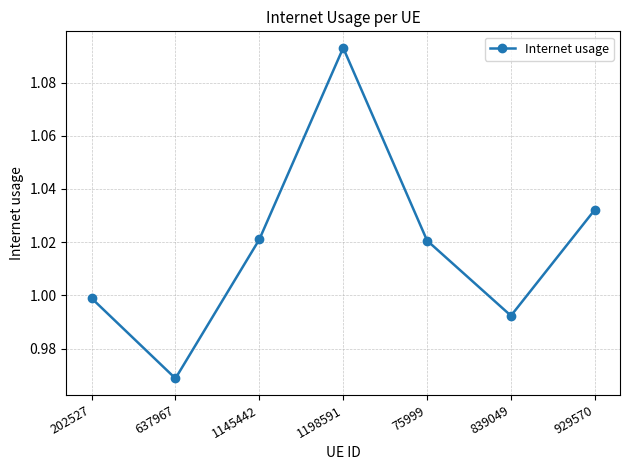

Is this an area chart (filled region under the line)?

No